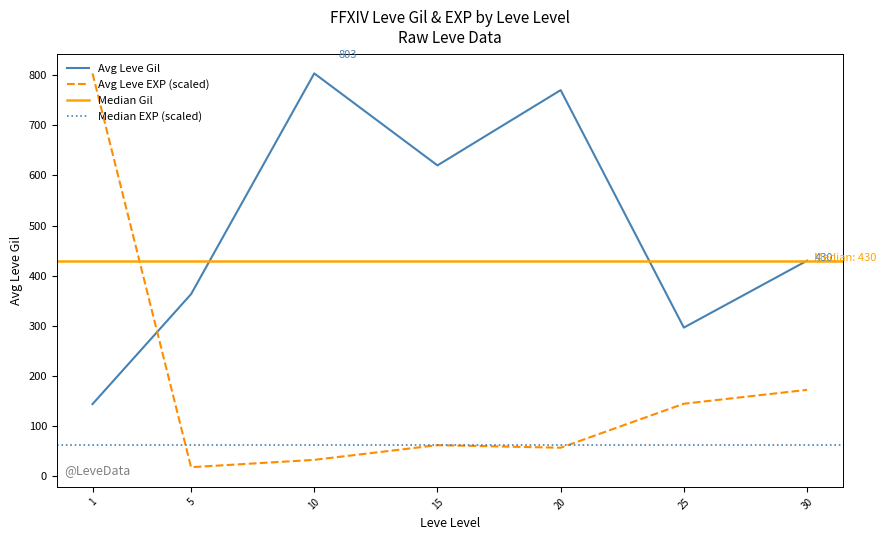

Rank the categories by Avg Leve Gil value from lowest to highest.

1, 25, 5, 30, 15, 20, 10